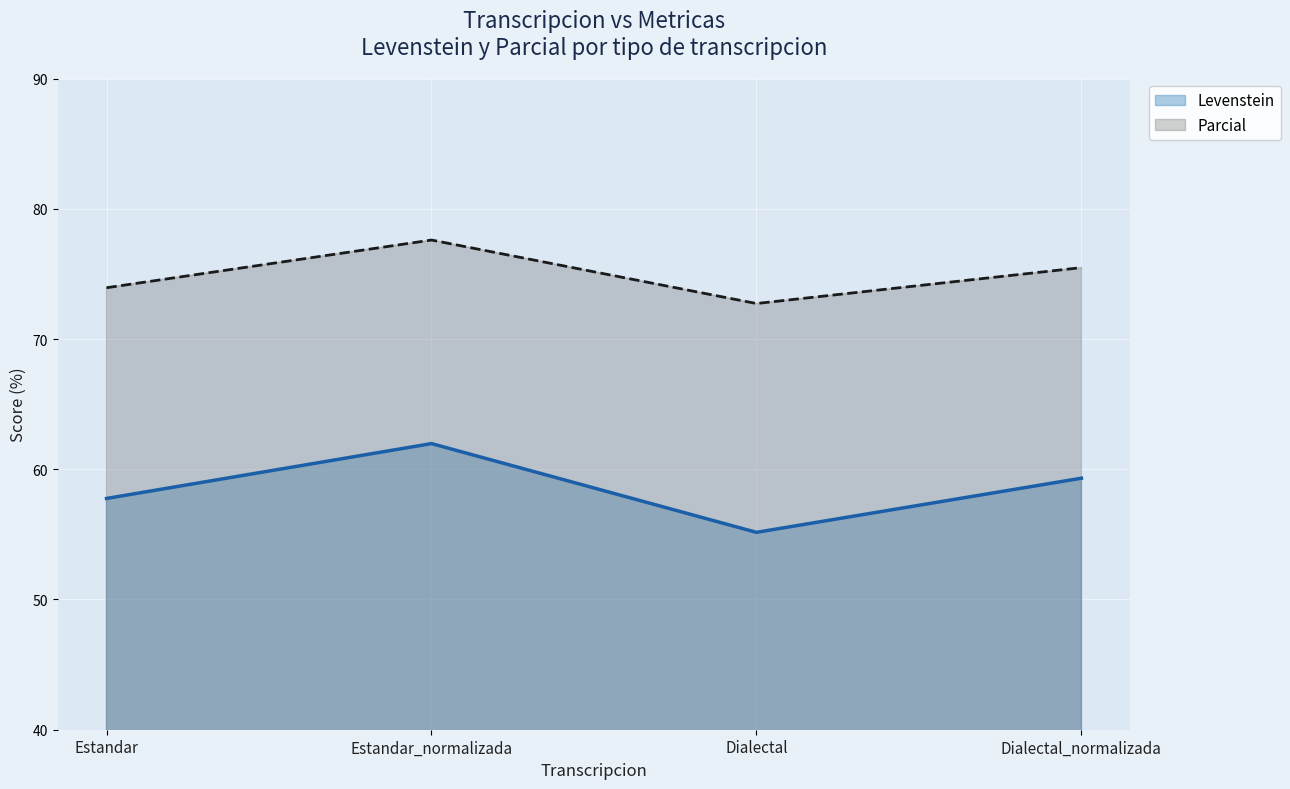

True or false: Levenstein and Parcial cross at least once.

False